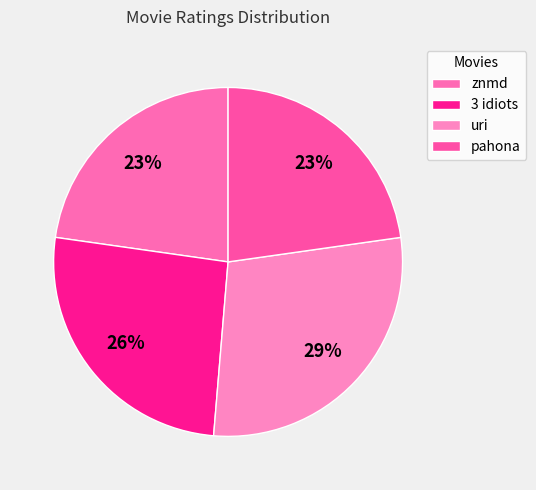

What is the total percentage of uri and pahona?

51.3%